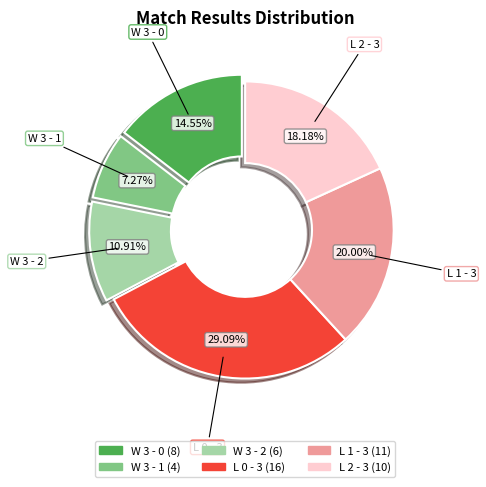

To the nearest percent, what is the difference between the largest and smallest slice percentages?

22%